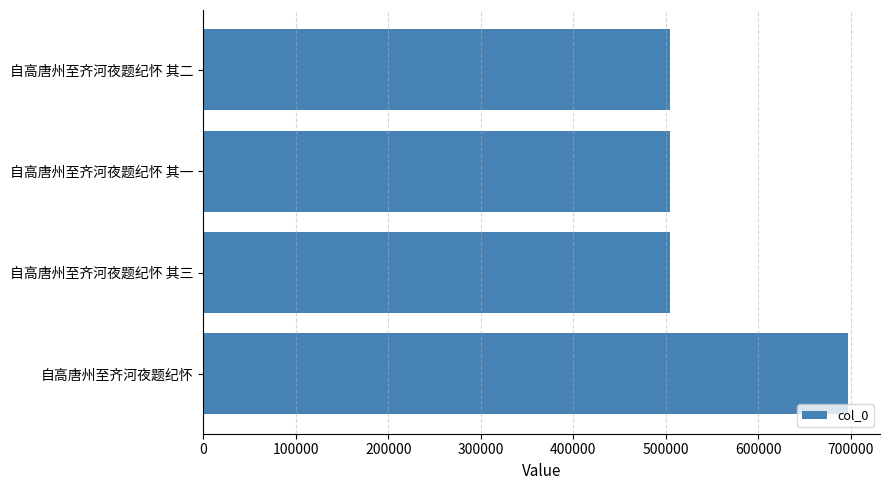

Which label corresponds to the largest value in the chart?

自高唐州至齐河夜题纪怀